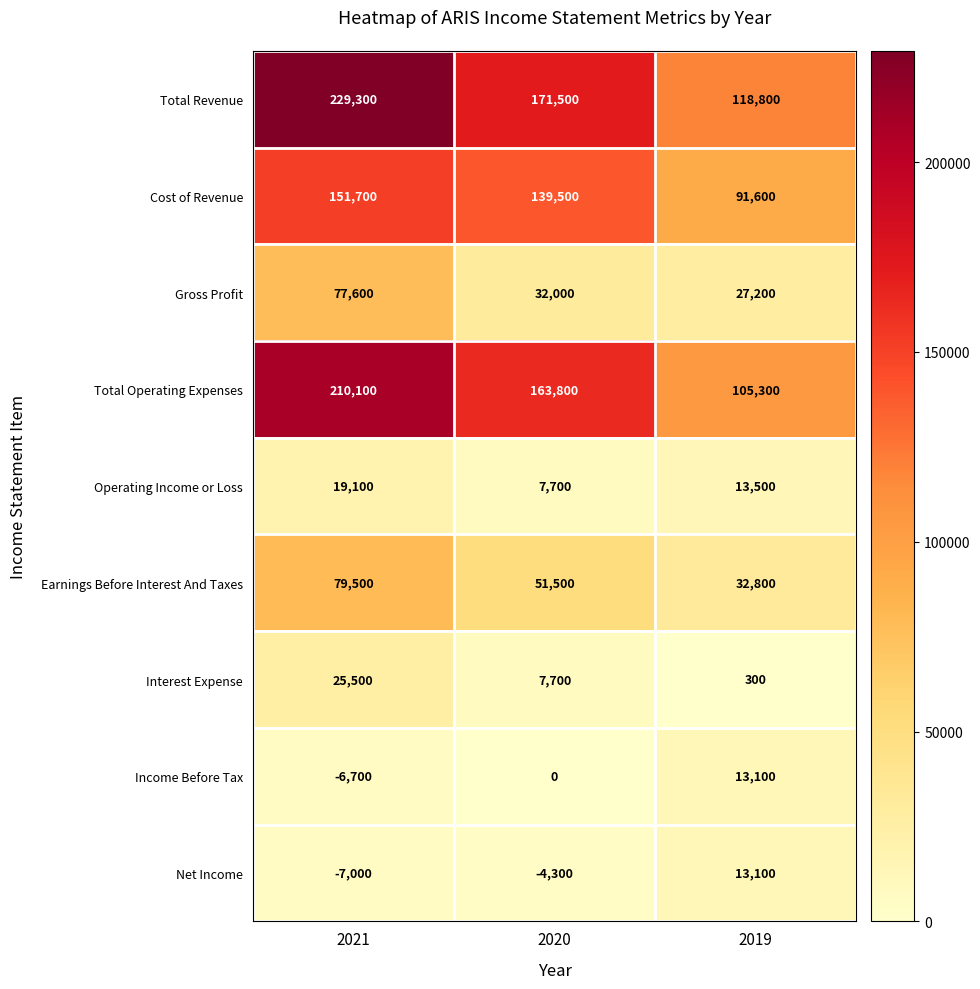

True or false: Total Operating Expenses has a value of 168756 at 2019.

False